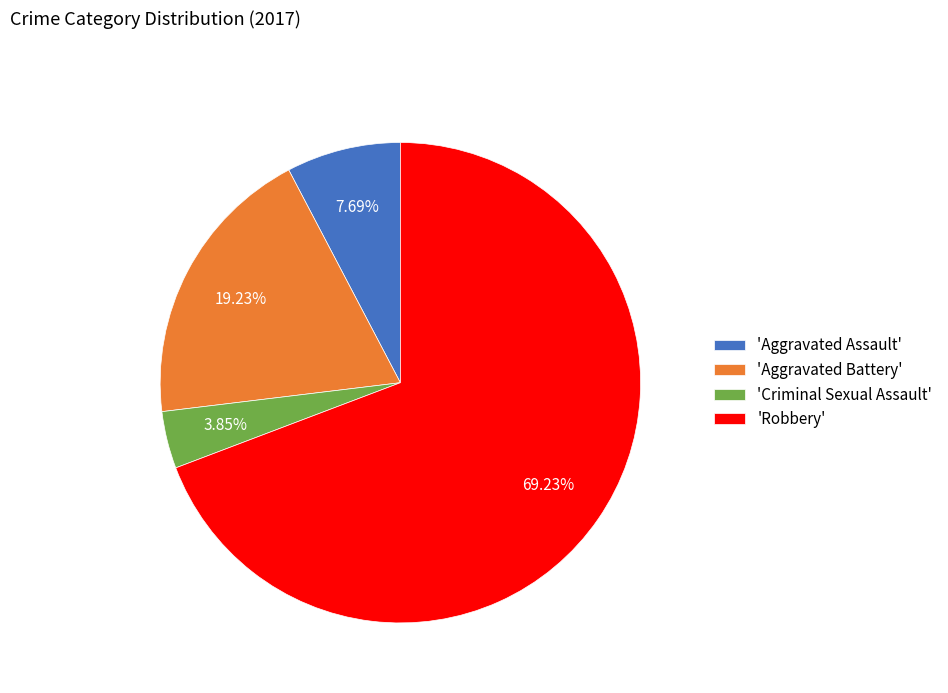

How many slices are in this pie chart?

4